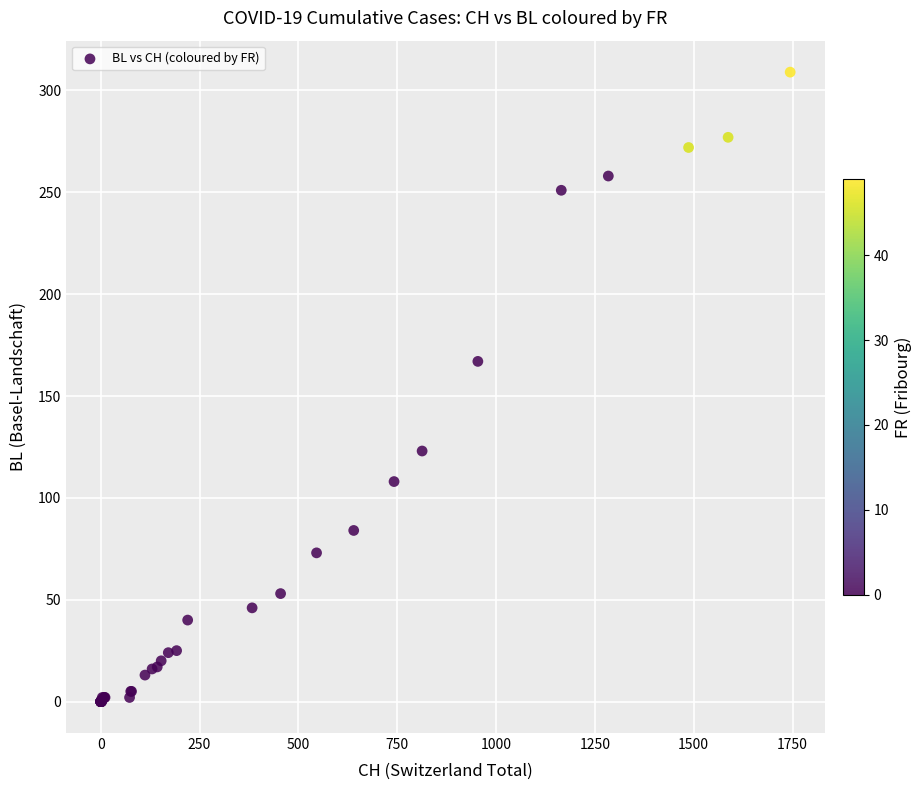

What Y value in the scatter plot is closest to 154?

167